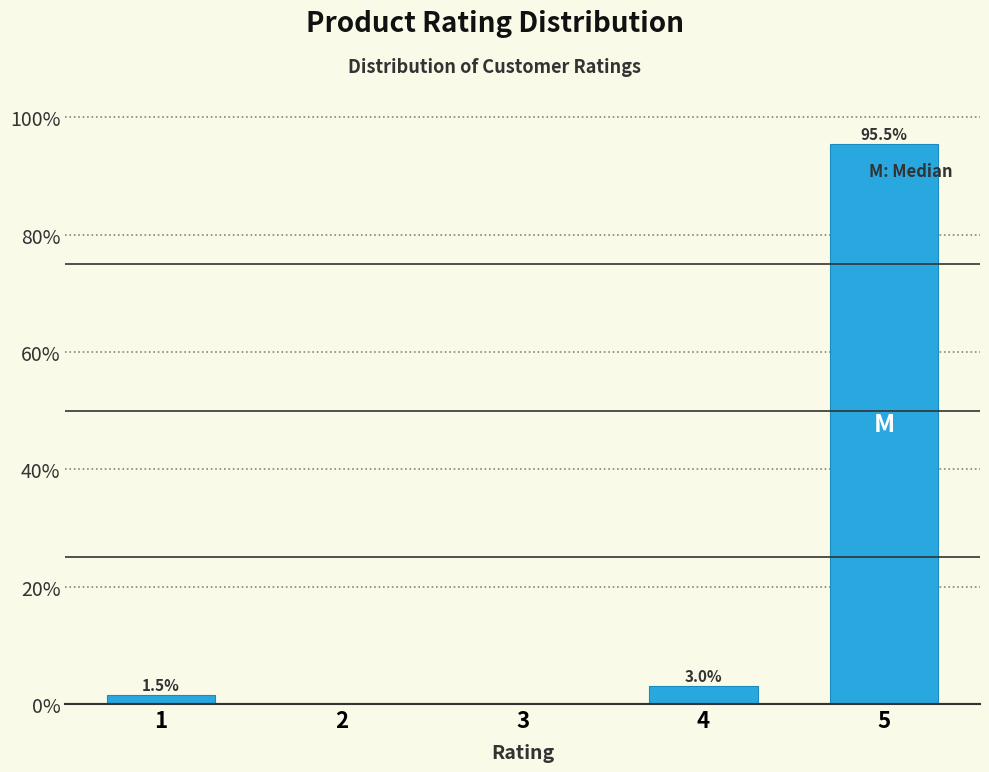

Reading left to right, extract all data points from this chart.

1=1.5	2=0.0	3=0.0	4=3.0	5=95.5